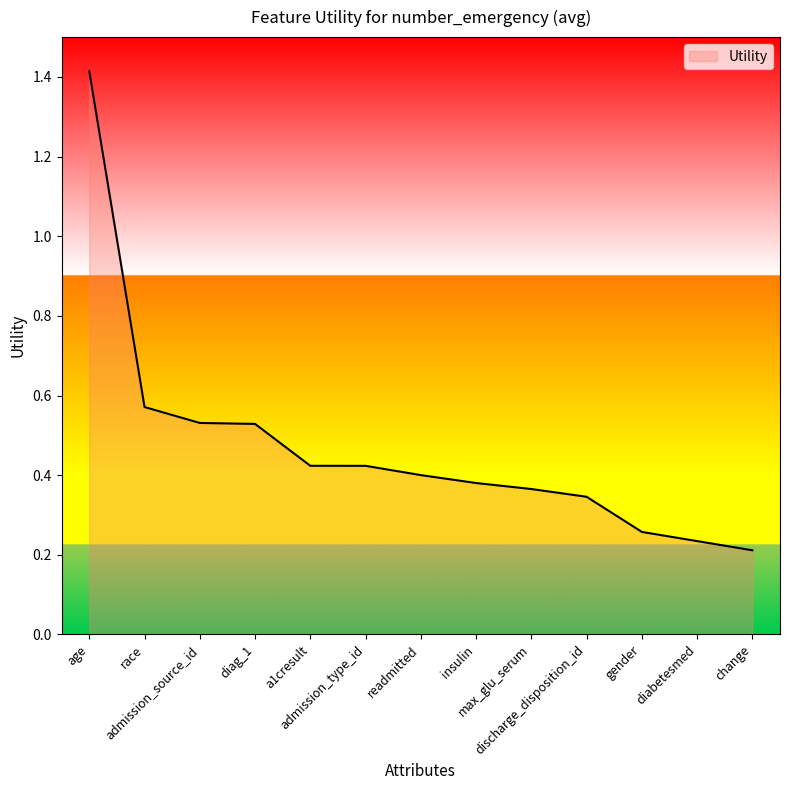

Where is the data nearest to the value 0?

change